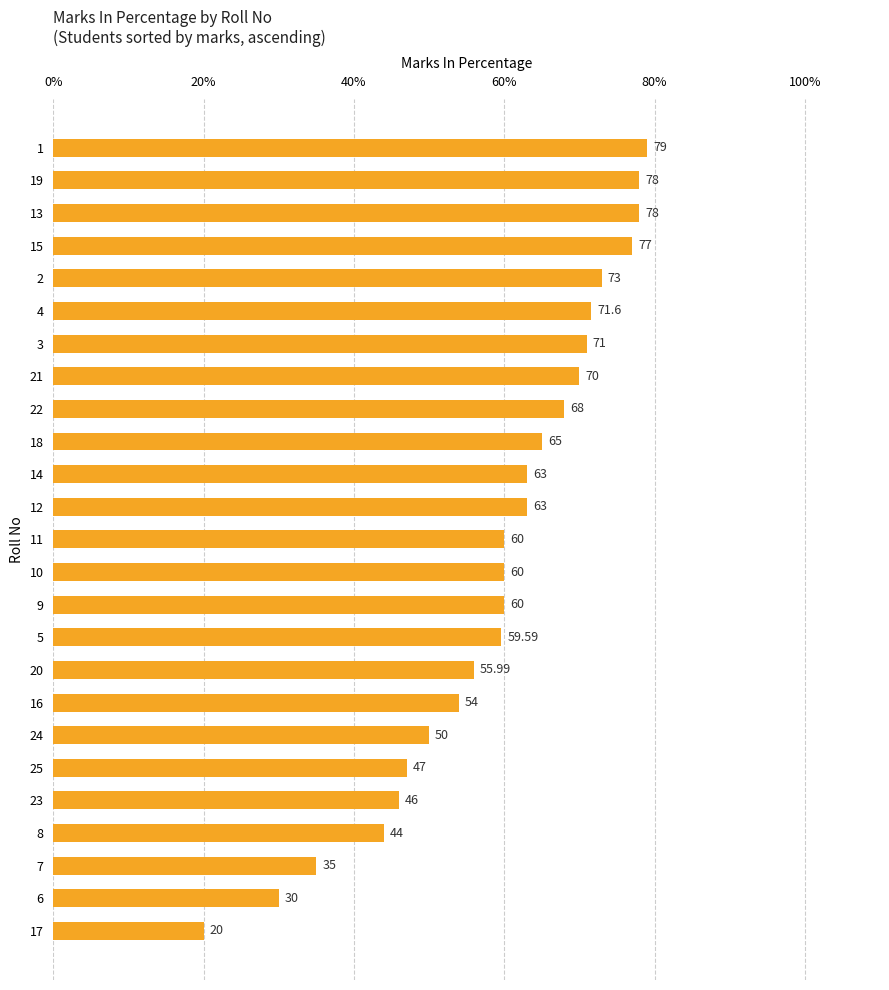

What is the difference between the maximum and minimum values?

59.0